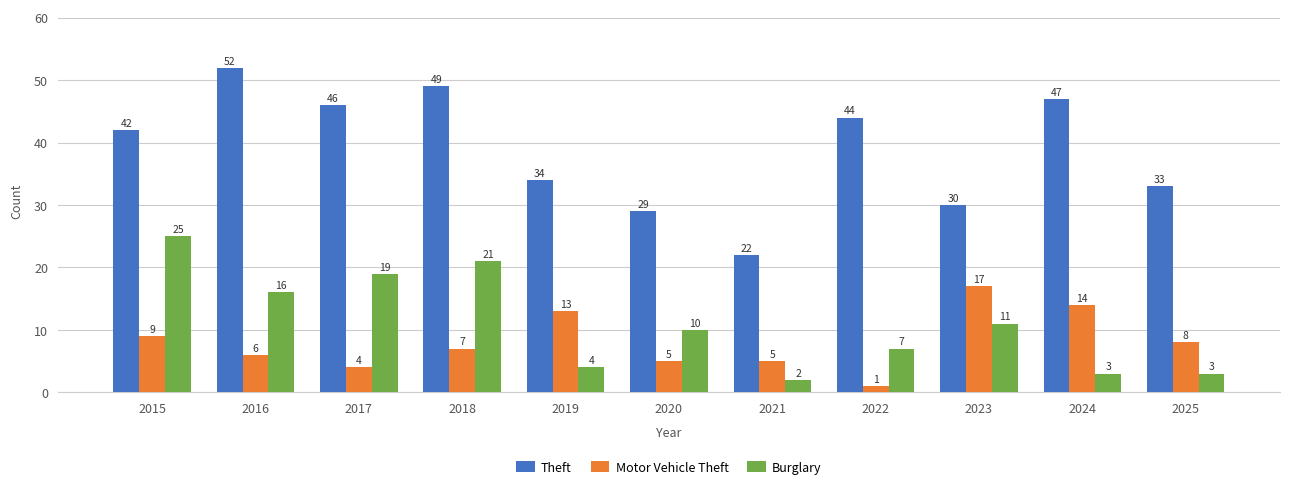

Which series has the largest range (max minus min)?

Theft